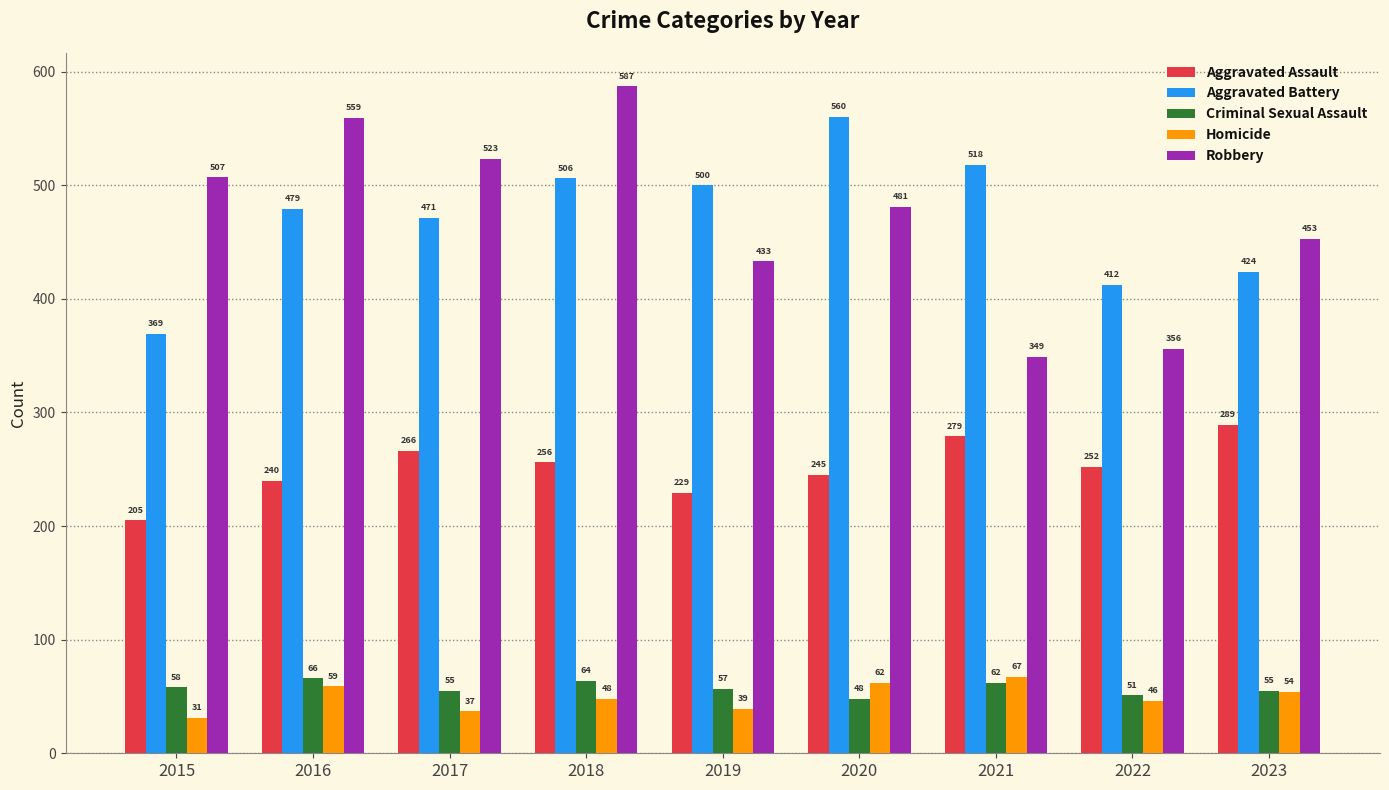

Which series changed the most between 2015 and 2022?

Robbery